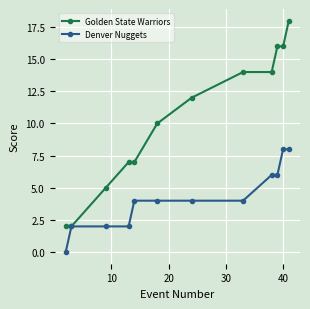

Which series has the widest spread of values?

Golden State Warriors